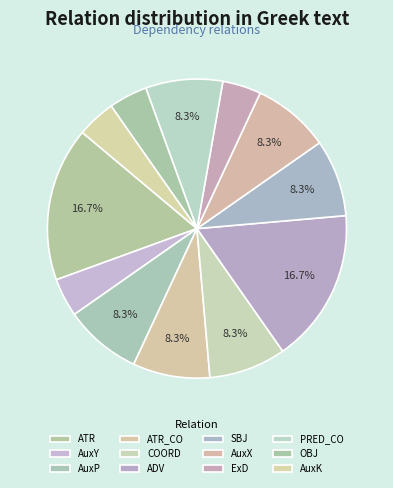

Does AuxY represent more than half of the total?

No